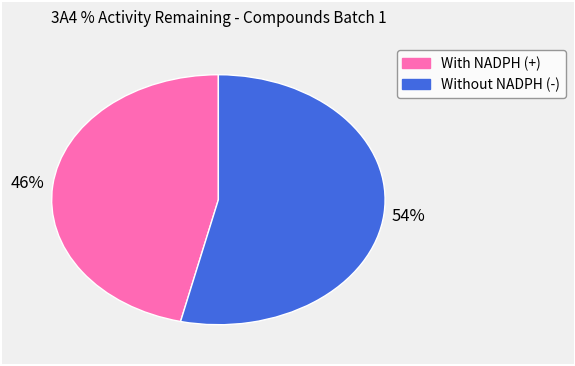

Does any single category account for the majority?

Yes